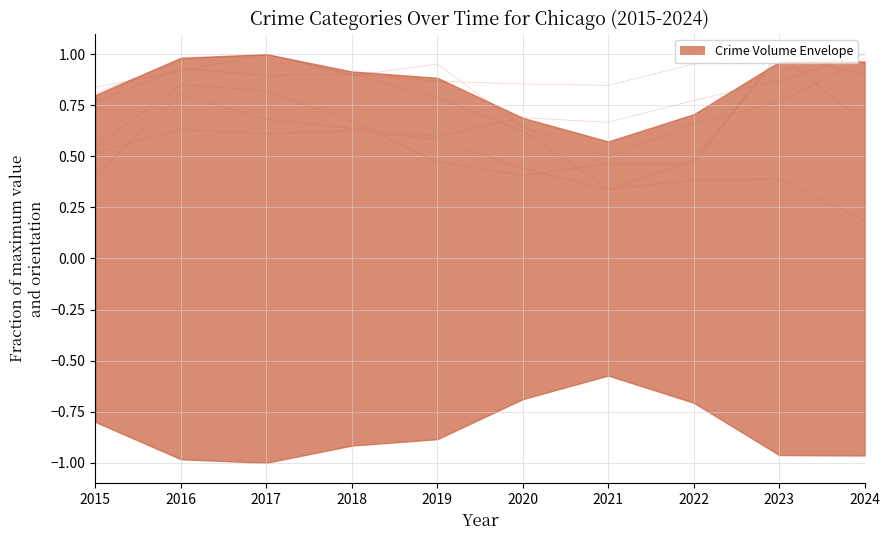

True or false: Robbery and Motor Vehicle Theft cross at least once.

True